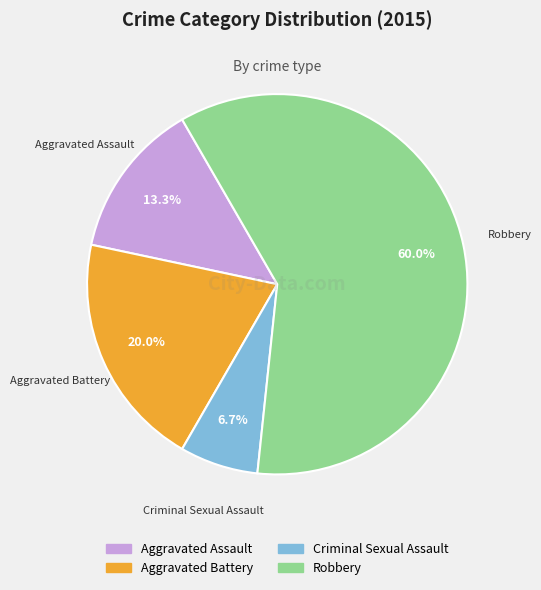

What portion of the pie excludes Criminal Sexual Assault?

93.3%